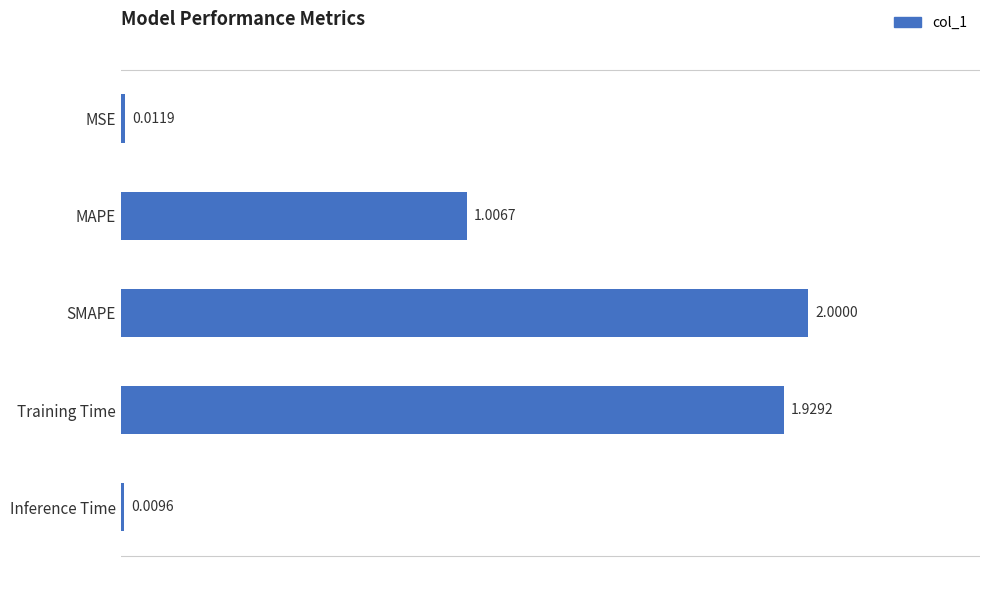

How many values exceed 1?

3